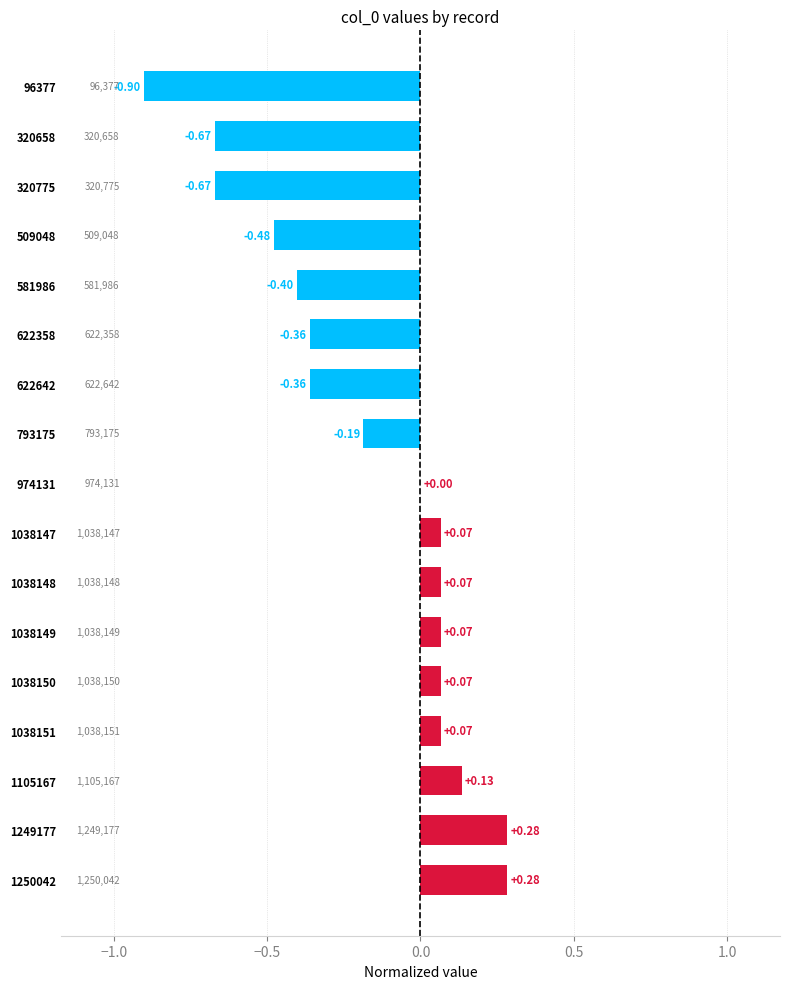

What is the sum of all values?

-3.0